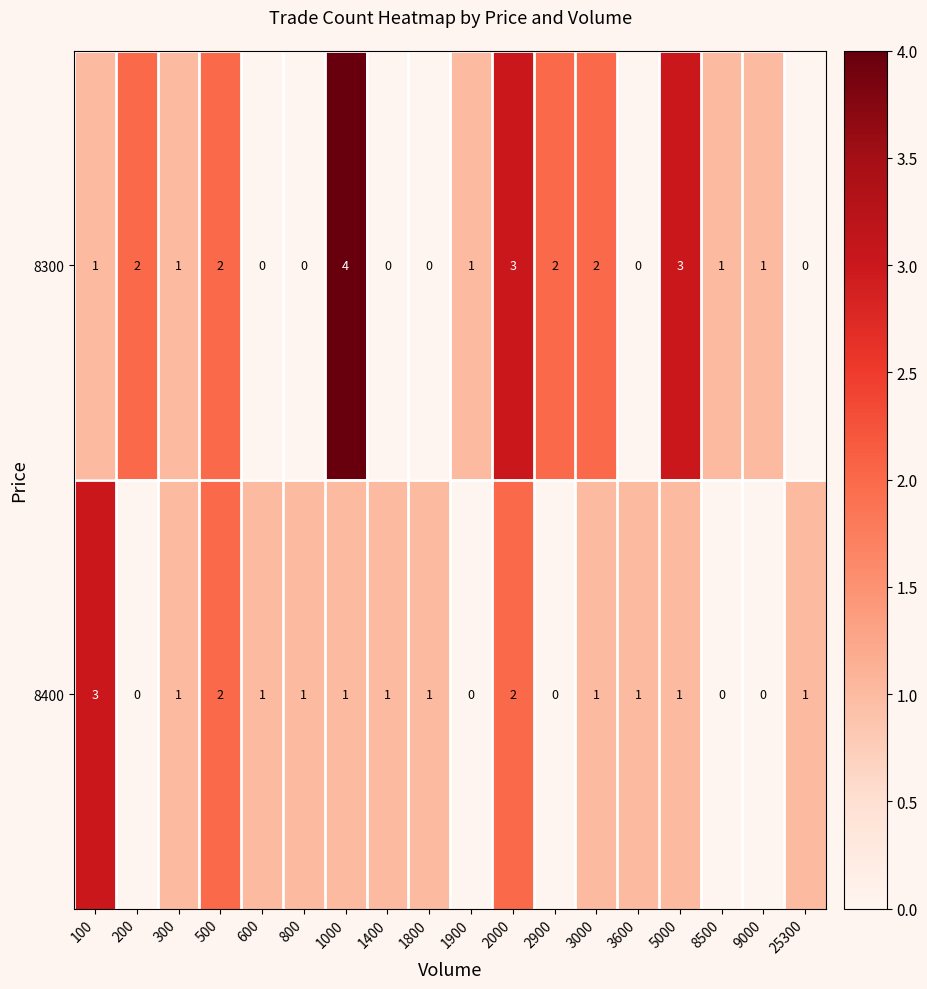

What is the sum of all 8300 values?

23